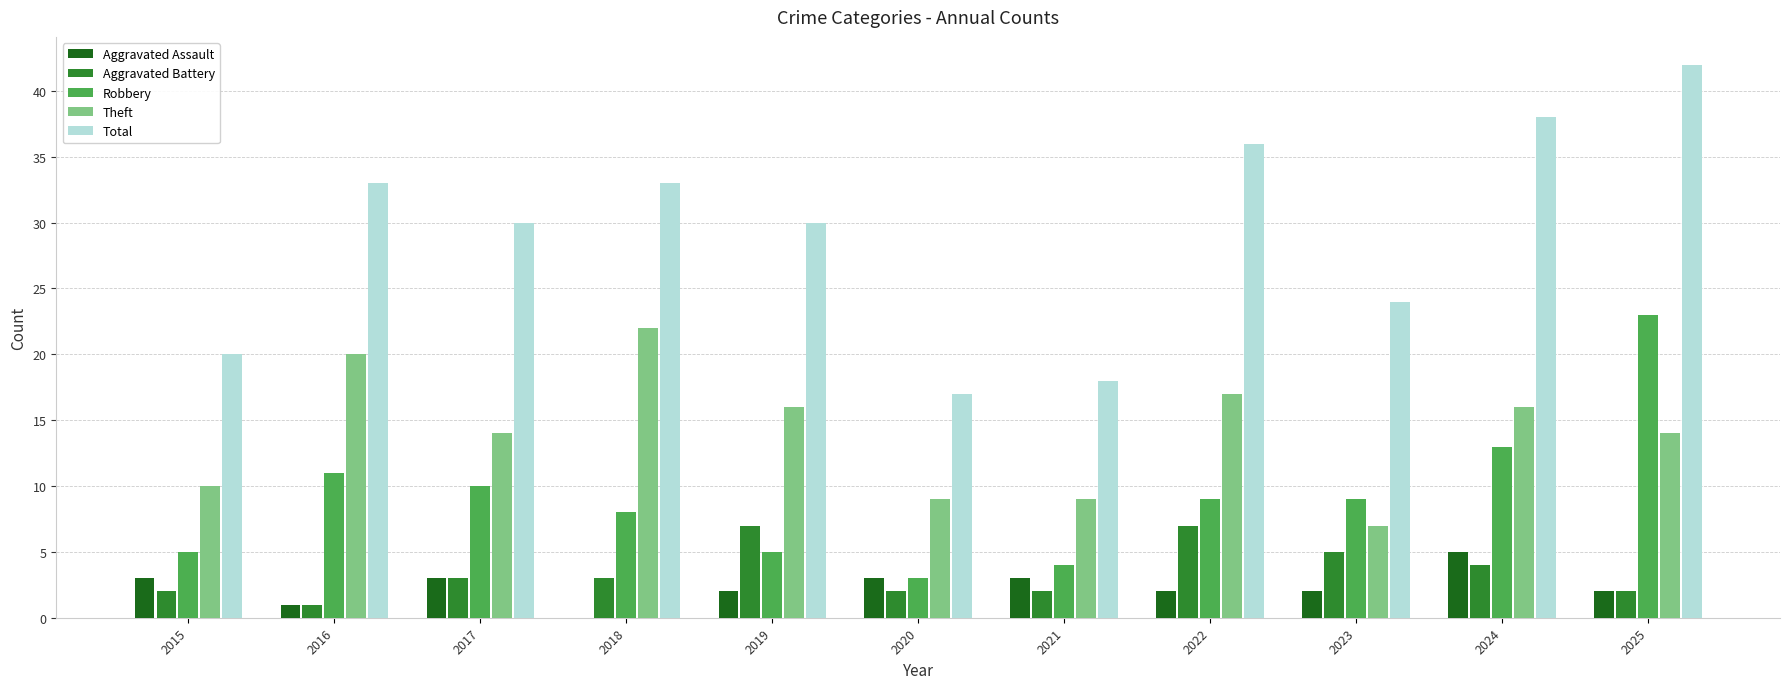

Does the chart contain stacked bars?

No